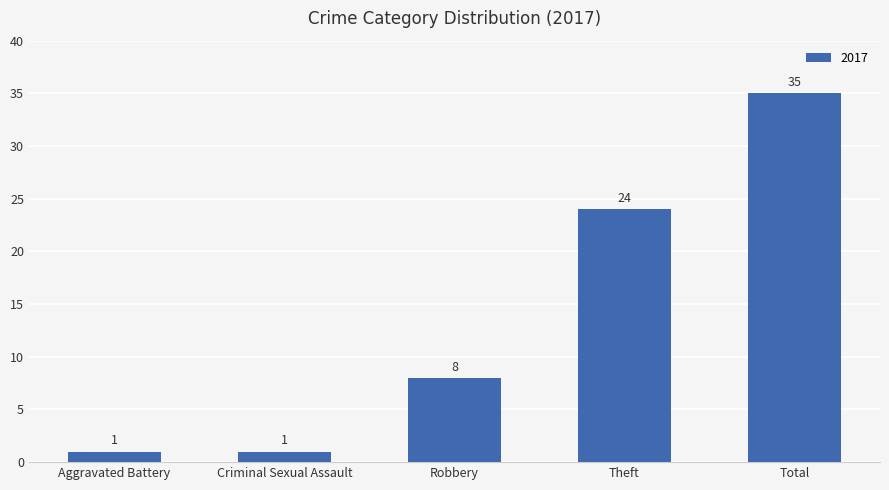

How many values are below 8?

2